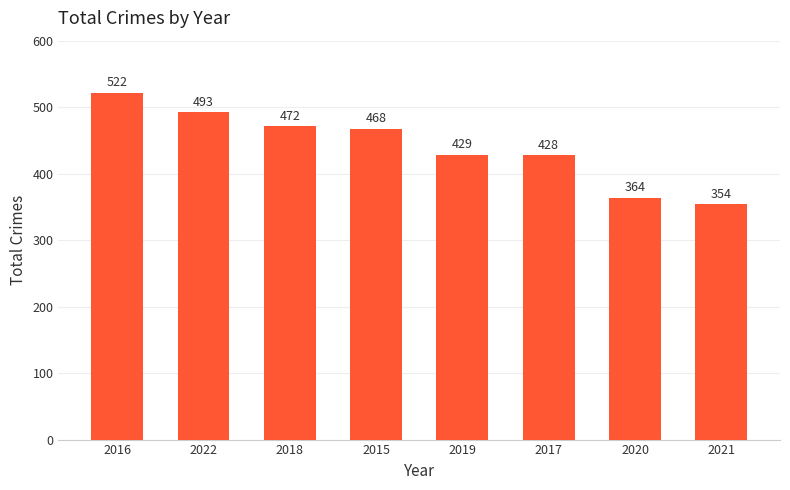

What position from the right is 2021?

1